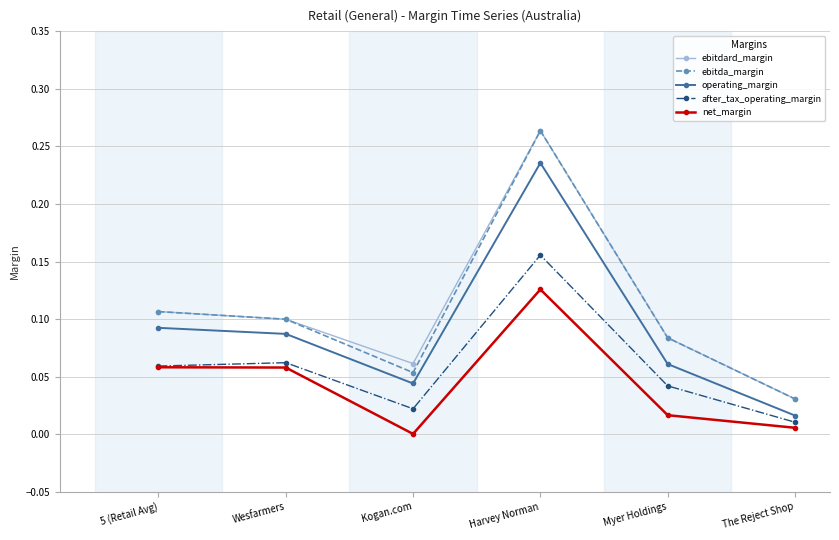

Which label corresponds to the smallest value in the chart?

Kogan.com